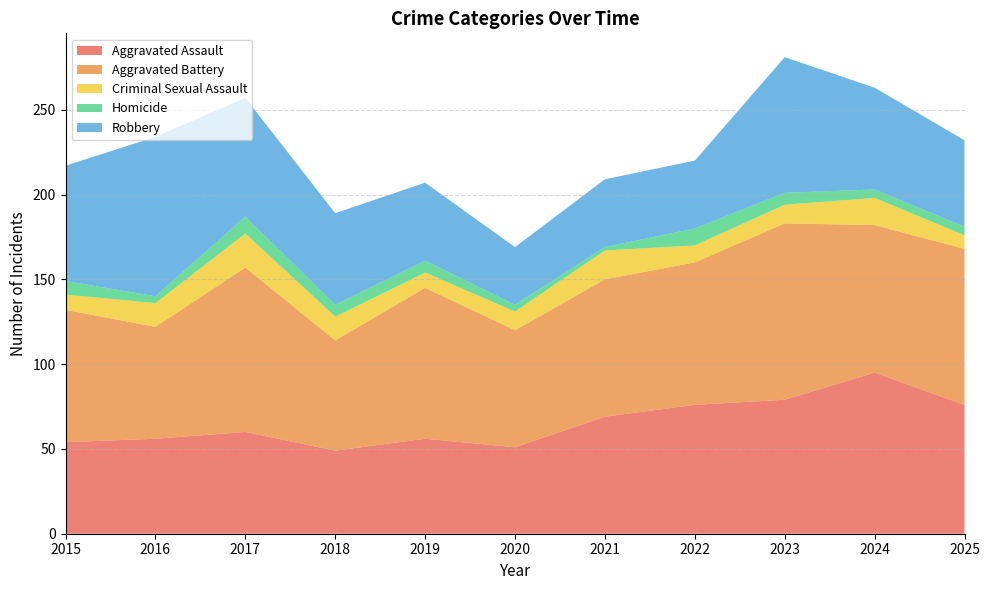

Reading right to left, extract all data points from this chart.

Aggravated Assault: 2025=76	2024=95	2023=79	2022=76	2021=69	2020=51	2019=56	2018=49	2017=60	2016=56	2015=54
Aggravated Battery: 2025=92	2024=87	2023=104	2022=84	2021=81	2020=69	2019=89	2018=65	2017=97	2016=66	2015=78
Criminal Sexual Assault: 2025=8	2024=16	2023=11	2022=10	2021=17	2020=11	2019=9	2018=14	2017=20	2016=14	2015=9
Homicide: 2025=5	2024=5	2023=7	2022=10	2021=2	2020=4	2019=7	2018=7	2017=10	2016=4	2015=8
Robbery: 2025=51	2024=60	2023=80	2022=40	2021=40	2020=34	2019=46	2018=54	2017=70	2016=94	2015=68